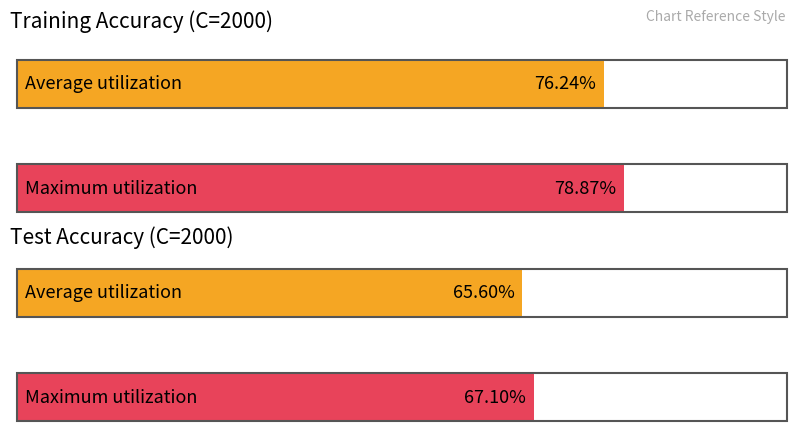

Does the chart contain stacked bars?

No